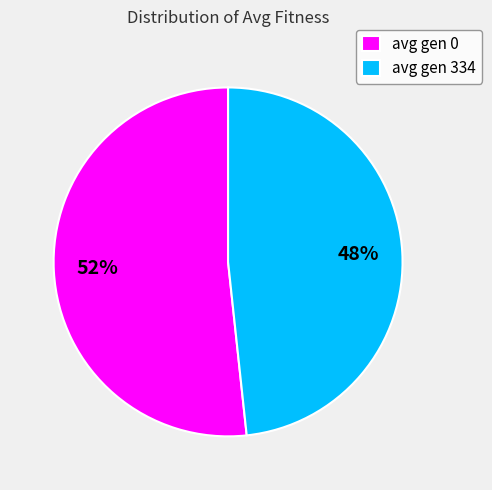

To the nearest percent, what is the combined percentage of avg gen 0 and avg gen 334?

100%